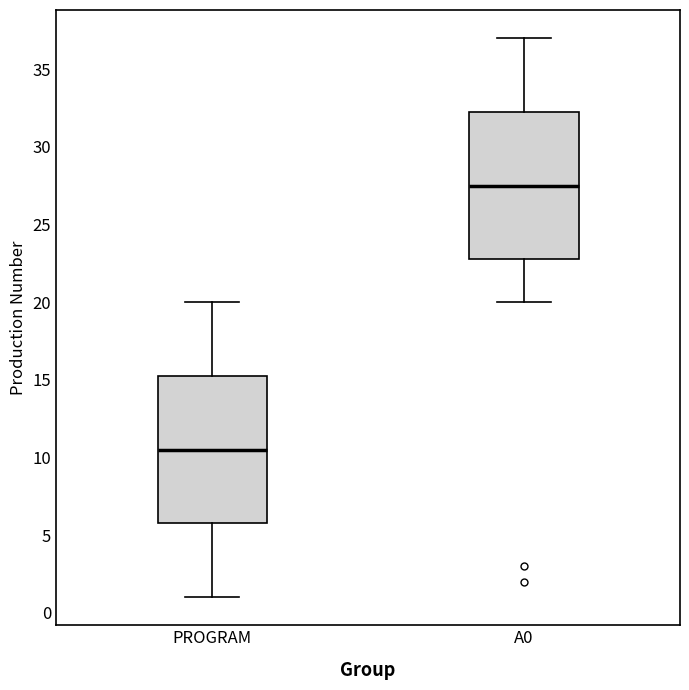

Reading left to right, transcribe this box plot: for each box, give where its median line is, the range the box spans, and where its two whiskers end, as read against the y-axis. The values are not printed on the chart, so give them approximately, as read against the axis.

PROGRAM: median 10.5, box 6.0 to 15.5, whiskers 1.0 to 20.0
A0: median 27.5, box 23.0 to 32.5, whiskers 20.0 to 37.0